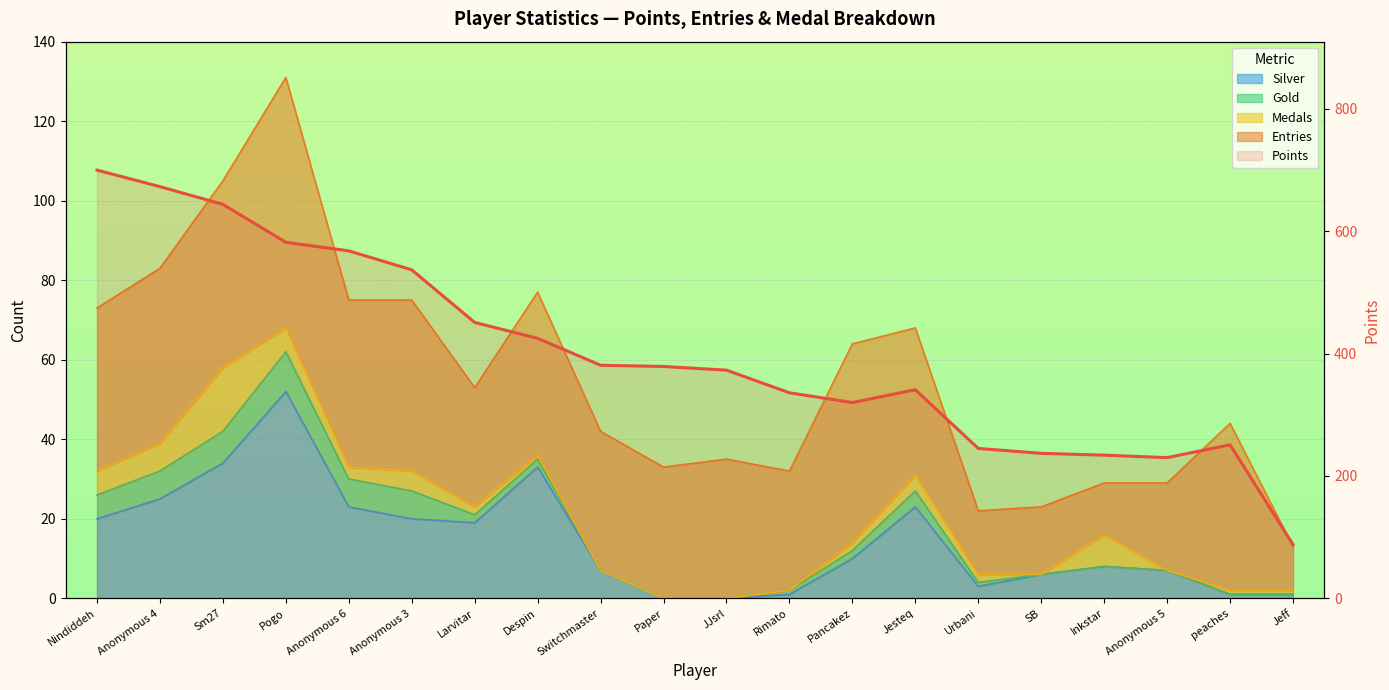

List the labels in order of value, largest first.

Nindiddeh, Anonymous 4, Sm27, Pogo, Anonymous 6, Anonymous 3, Larvitar, Despin, Switchmaster, Paper, JJsrl, Jesteq, Rimato, Pancakez, peaches, Urbani, SB, Inkstar, Anonymous 5, Jeff